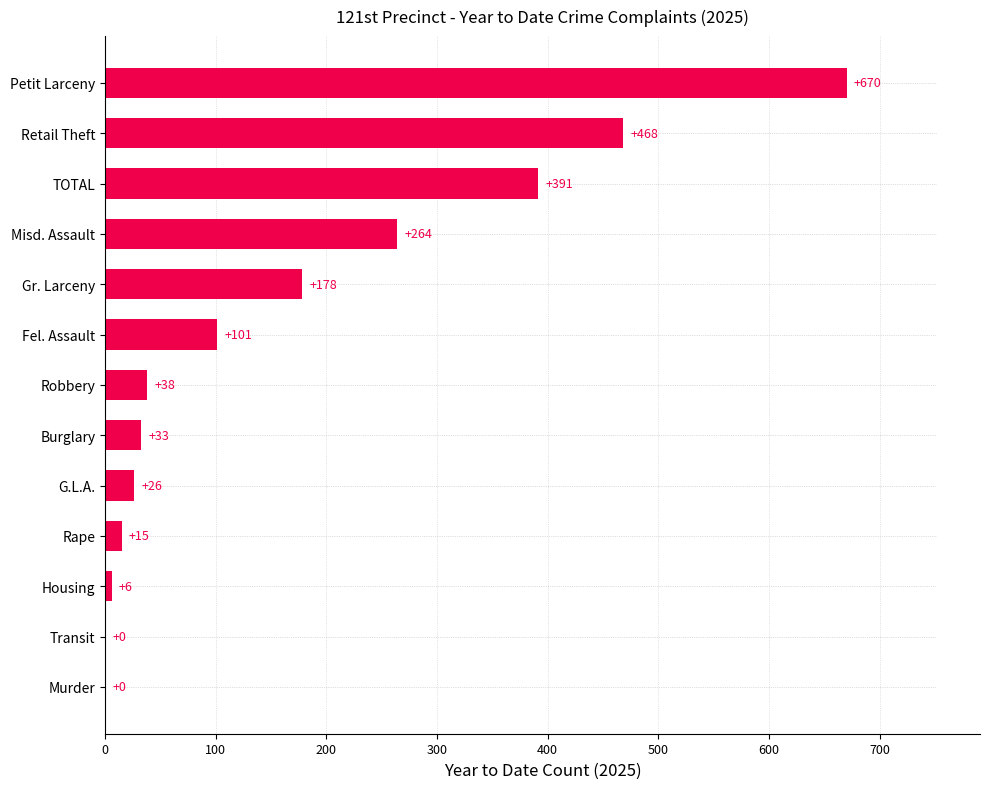

What is the change in value from Fel. Assault to Retail Theft?

+367